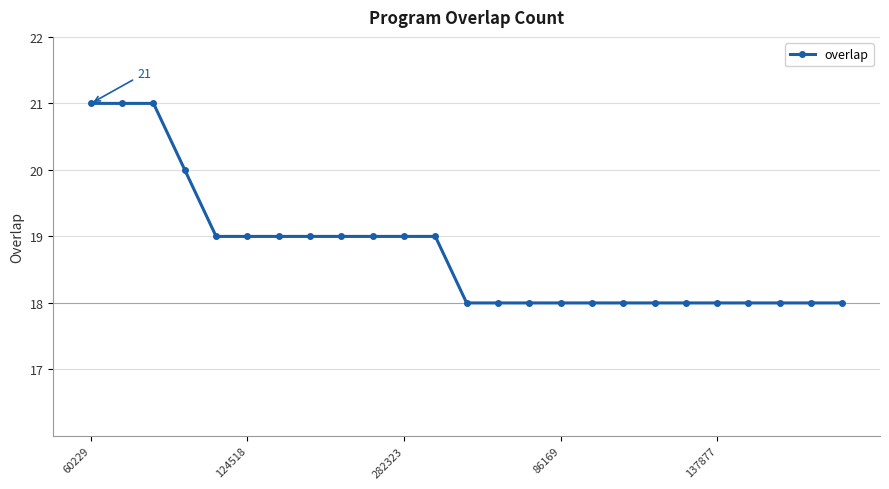

What is the value of the 4th point from the left?

20